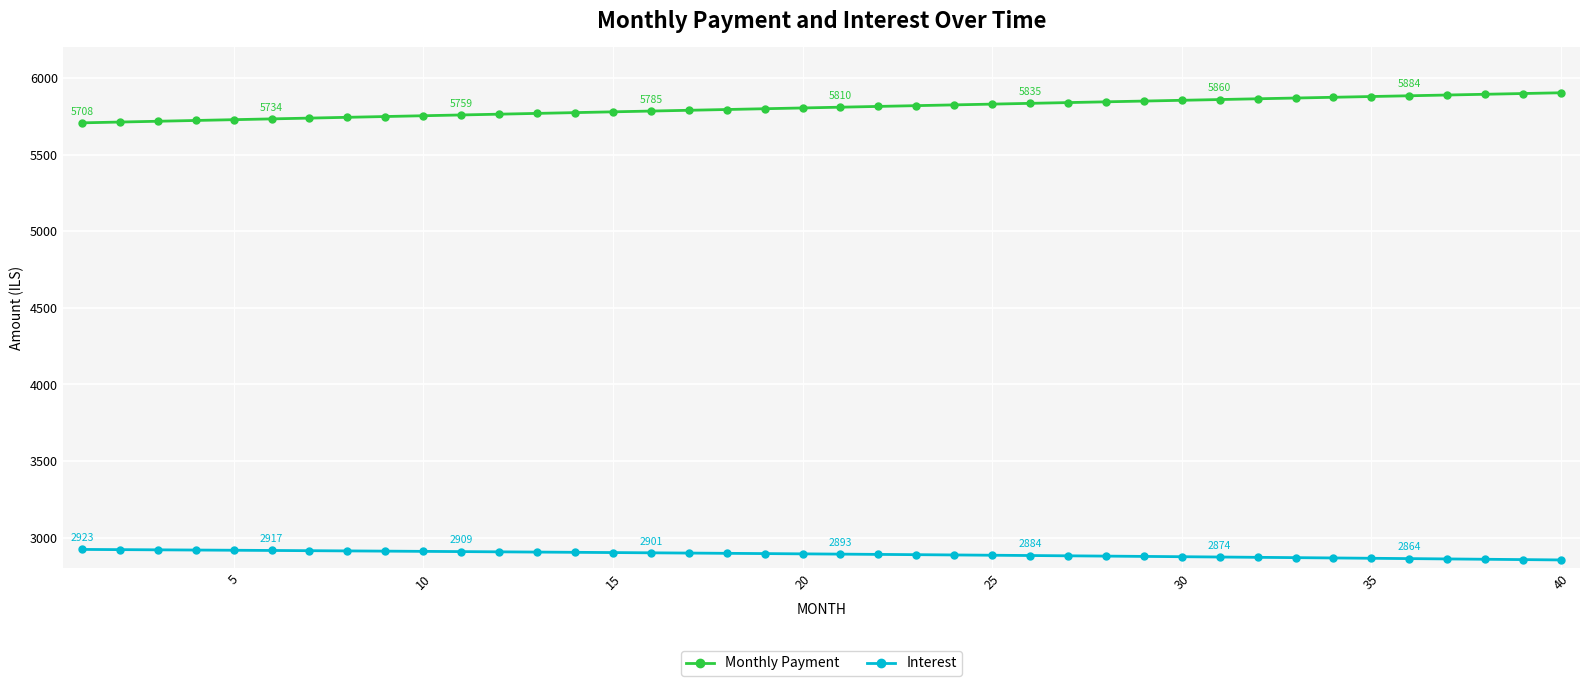

What is the maximum value for Monthly Payment?

5904.0